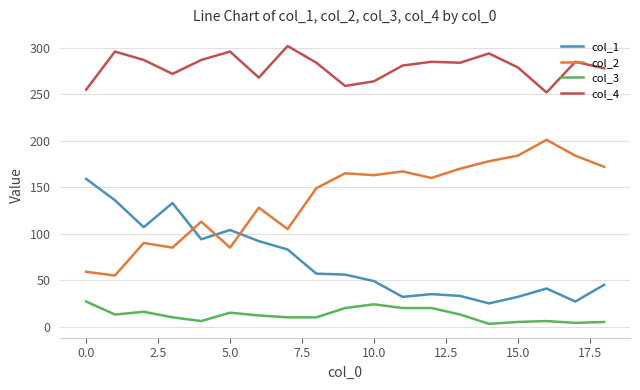

What is the greatest value displayed?

302